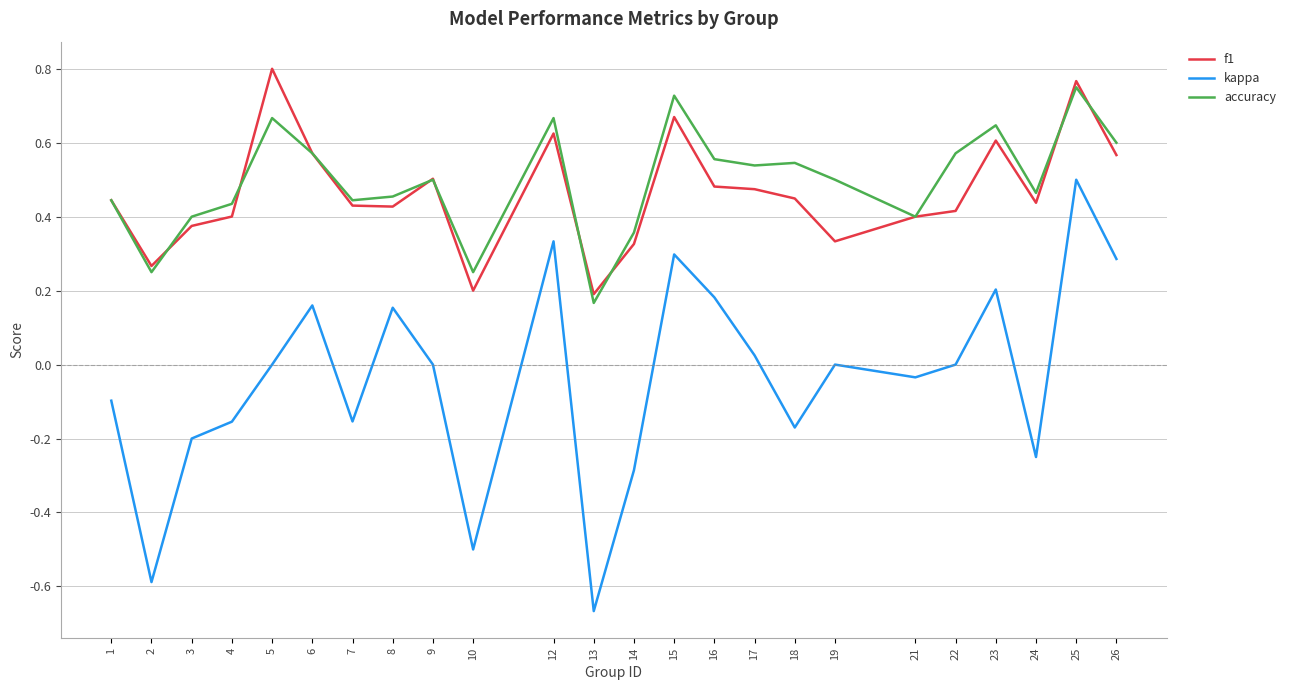

Which label corresponds to the smallest value in the chart?

13